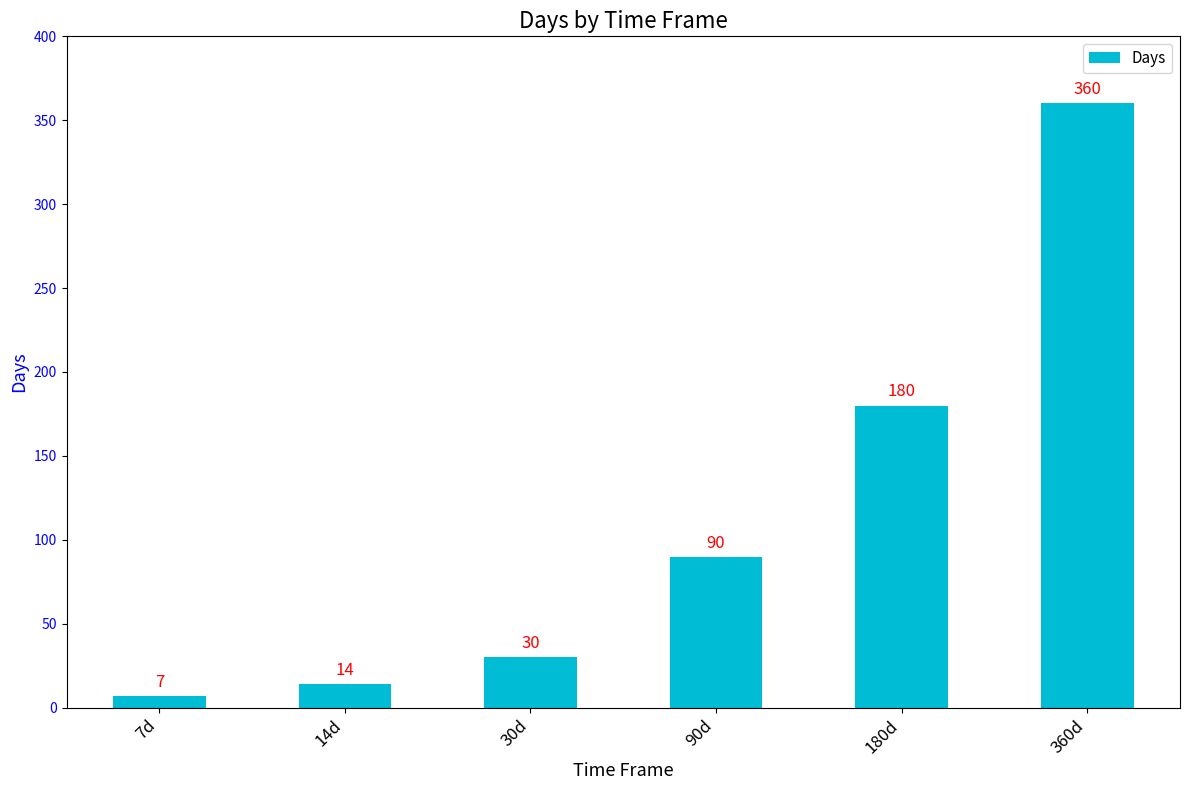

Reading right to left, extract all data points from this chart.

360	180	90	30	14	7